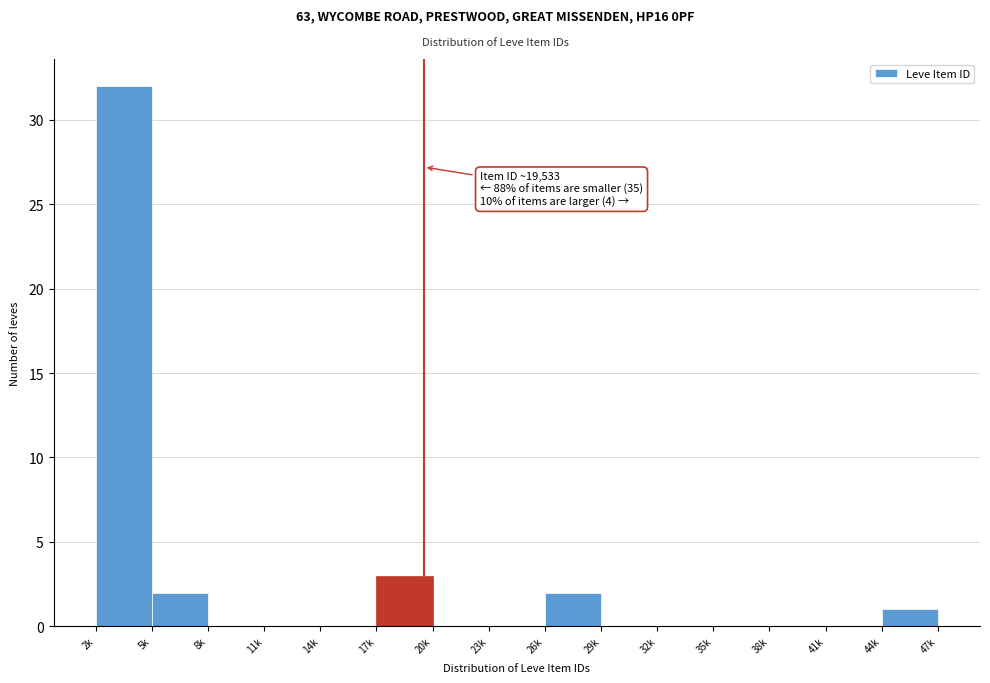

Reading left to right, what are all the values shown in this chart?

2k=32	5k=2	8k=0	11k=0	14k=0	17k=3	20k=0	23k=0	26k=2	29k=0	32k=0	35k=0	38k=0	41k=0	44k=1